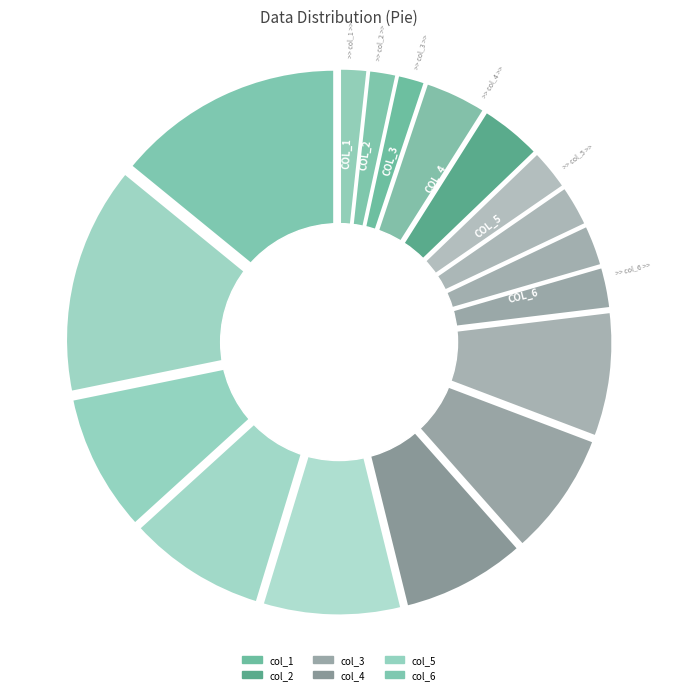

What percentage is the col_11 slice, to the nearest percent?

14%